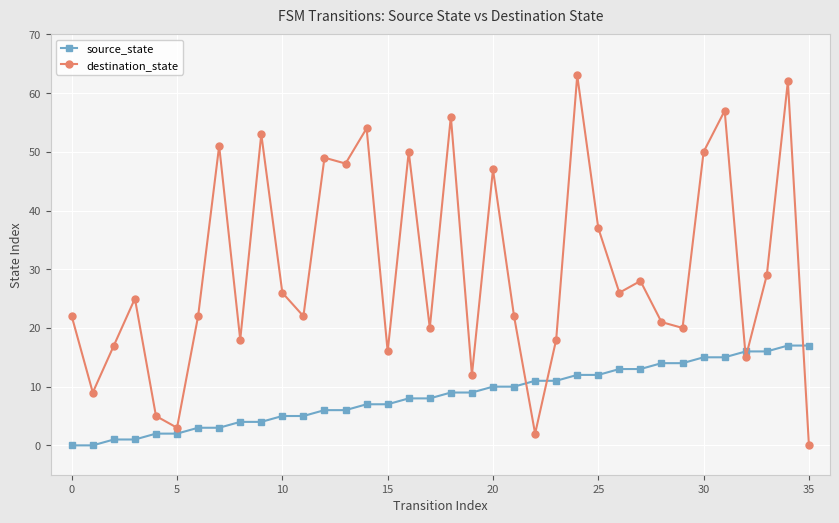

Does the chart display data point markers on the line(s)?

Yes